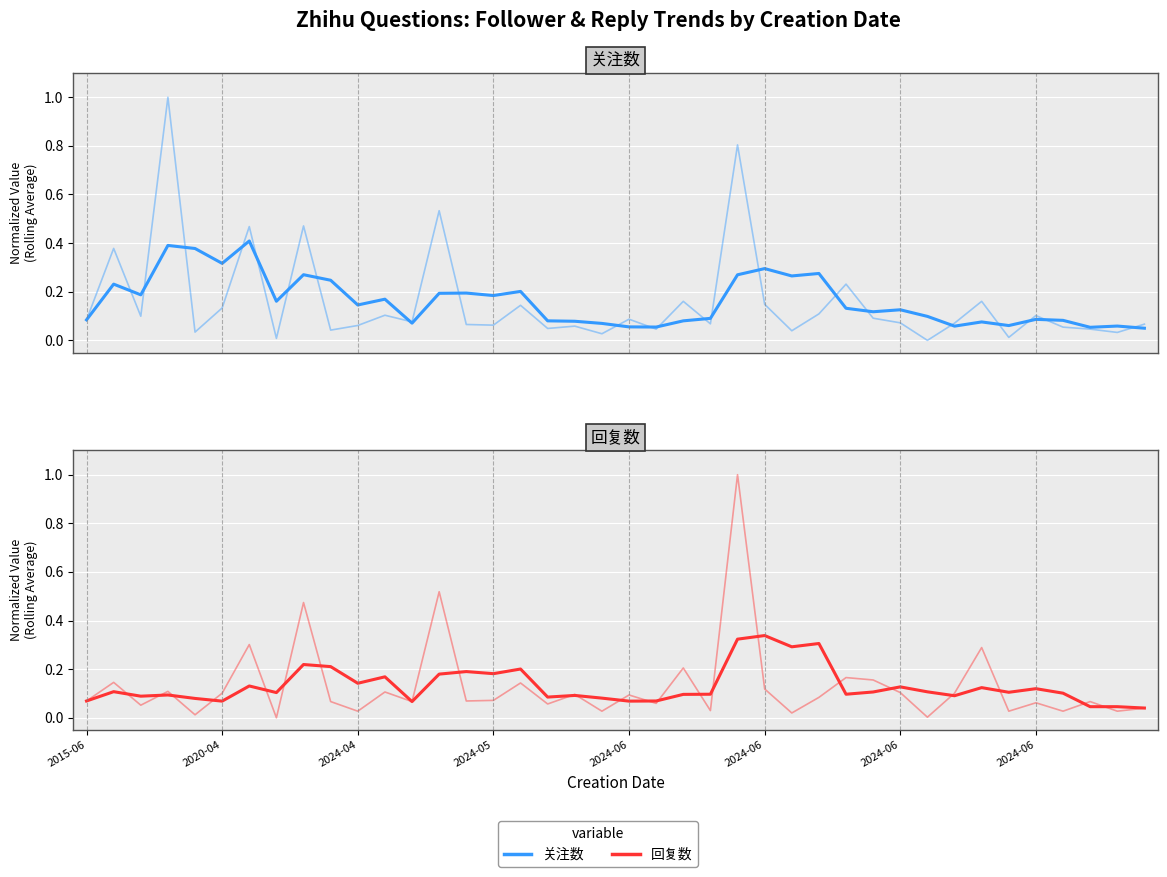

How many 关注数 values are between 0 and 1?

40